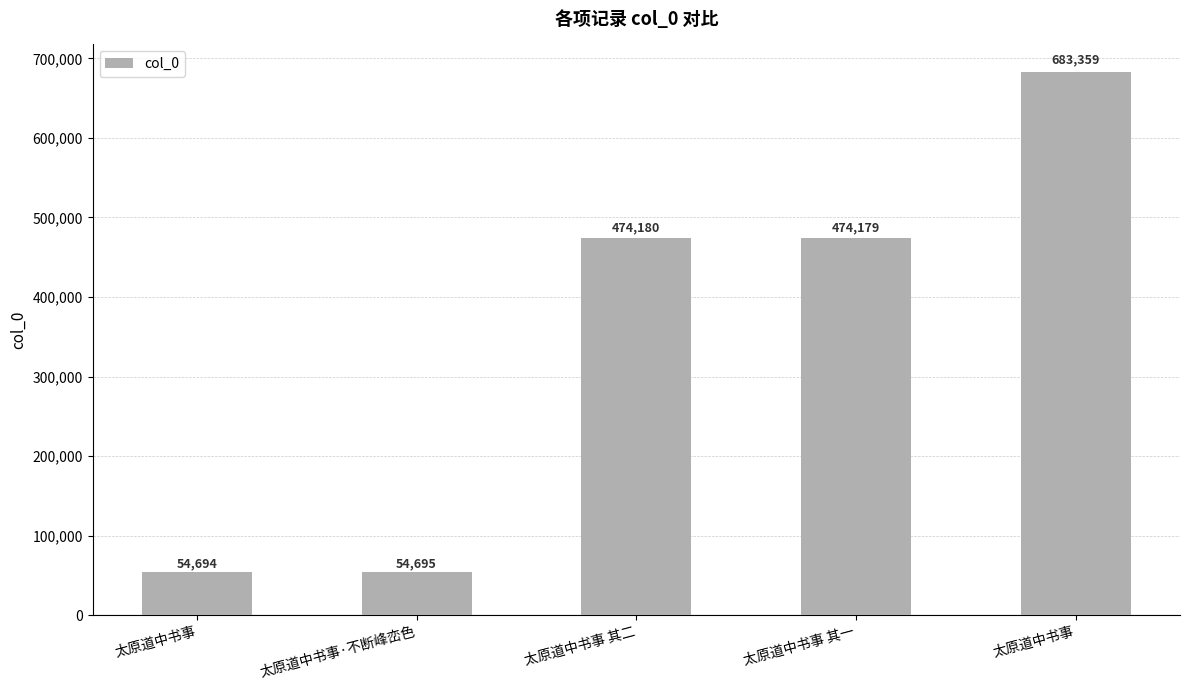

How many series are shown in this chart?

1